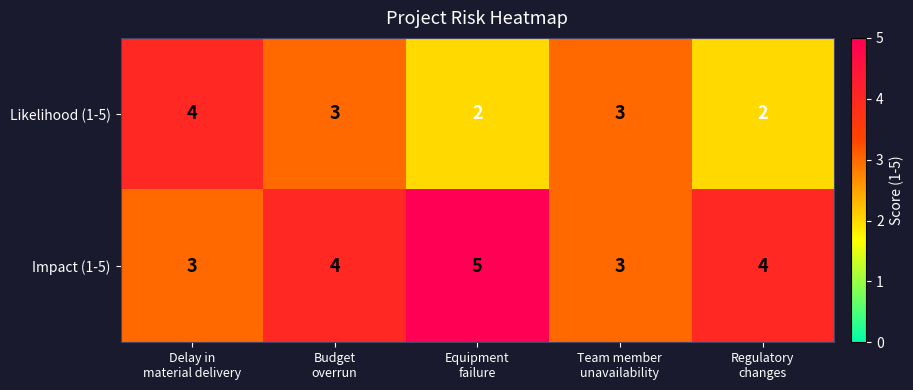

What is the maximum value shown in the chart?

5